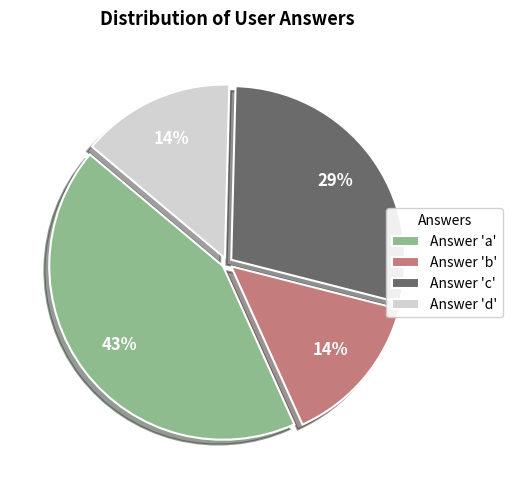

Which category has the biggest portion of the pie?

Answer 'a'